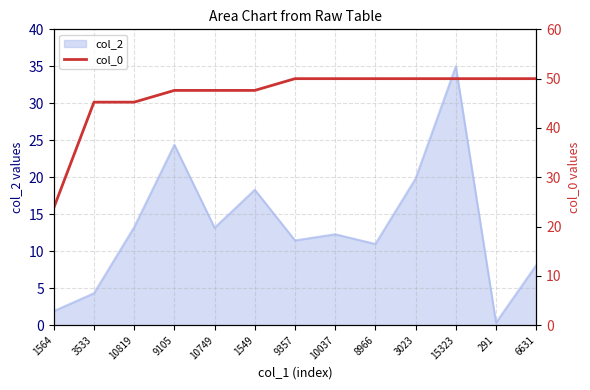

True or false: col_2 has a value of 3.2 at 1564.

False